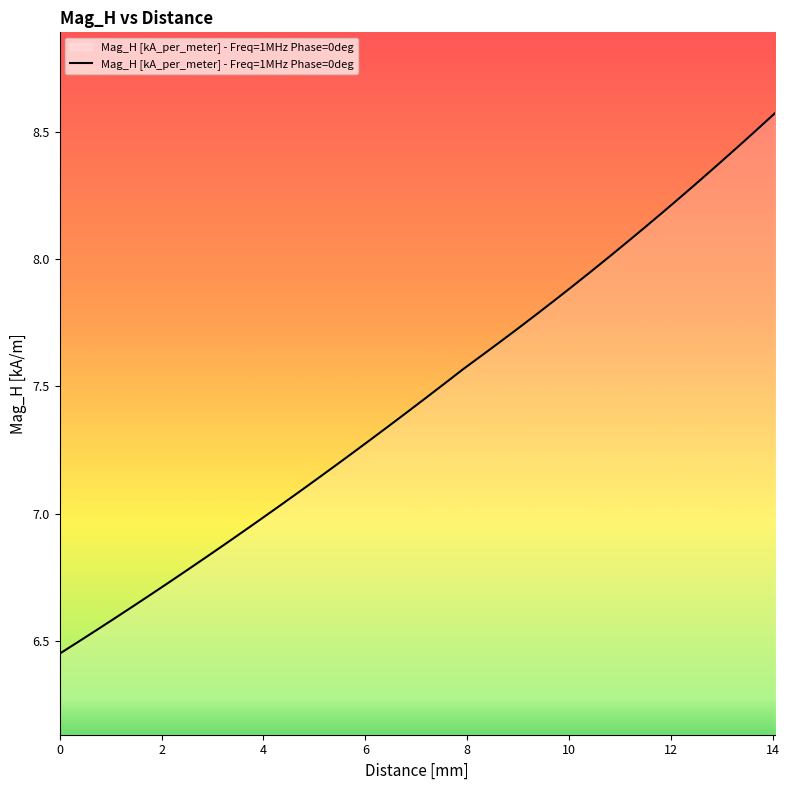

Count the number of data series in this chart.

1